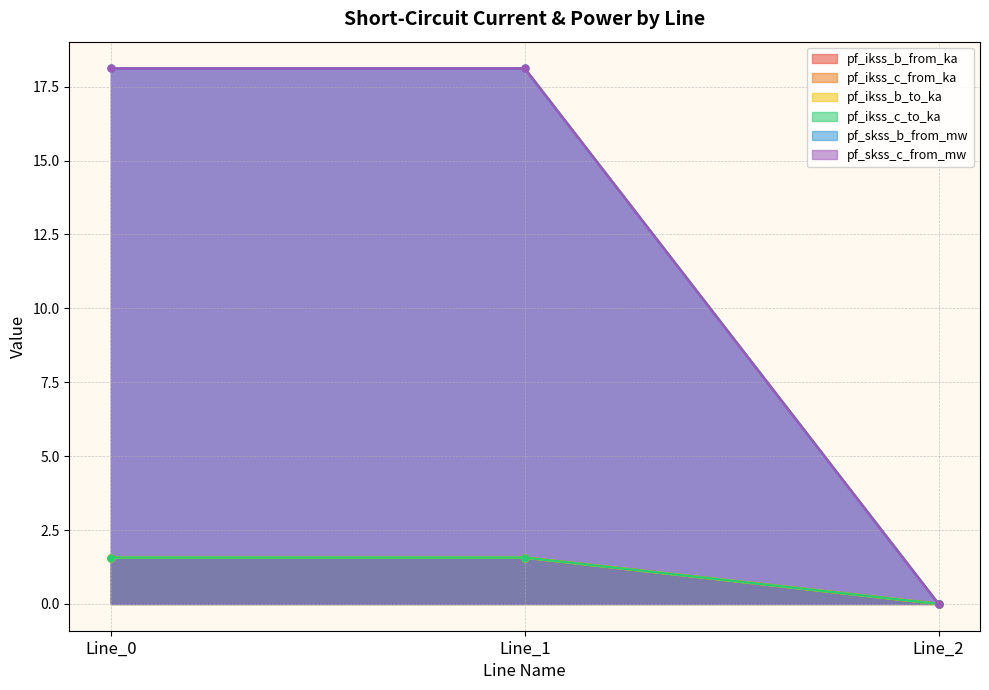

Count the number of categories in the chart.

3